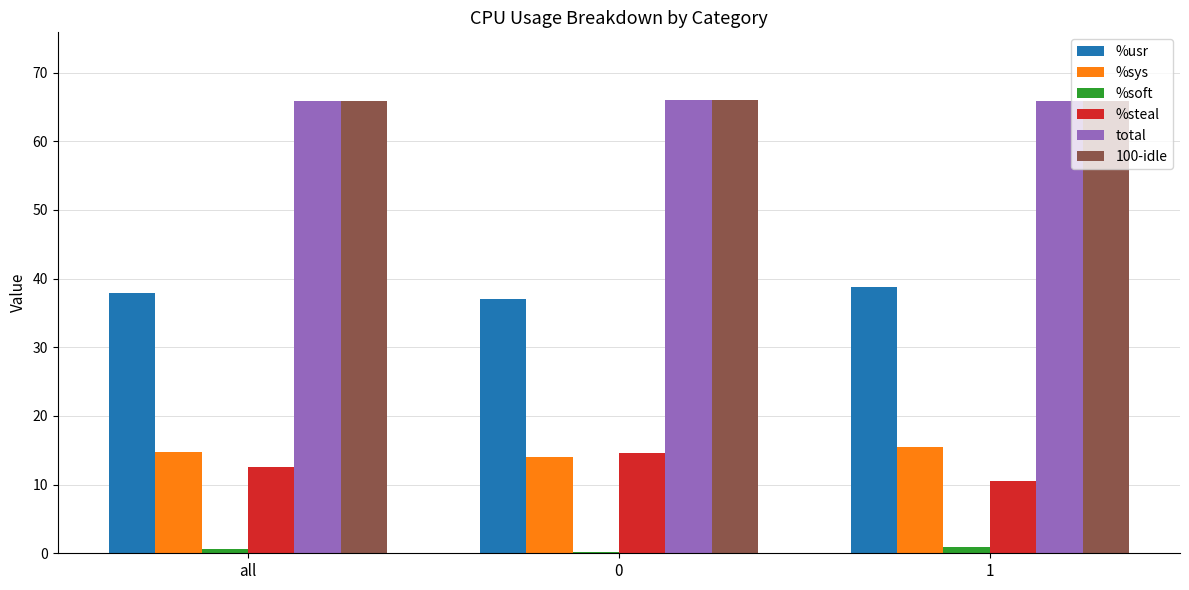

Is it true that 100-idle equals 111.3 at 0?

False